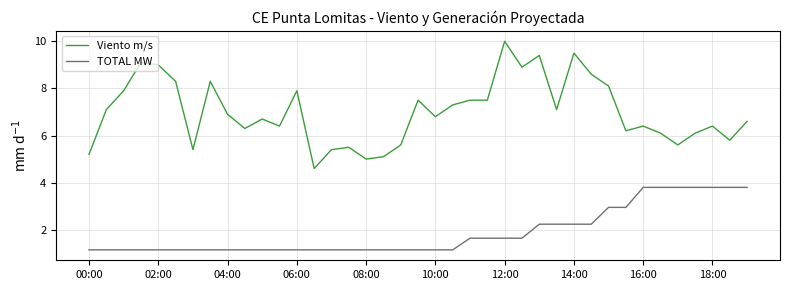

Rank the series by their maximum value, from lowest to highest.

TOTAL MW, Viento m/s